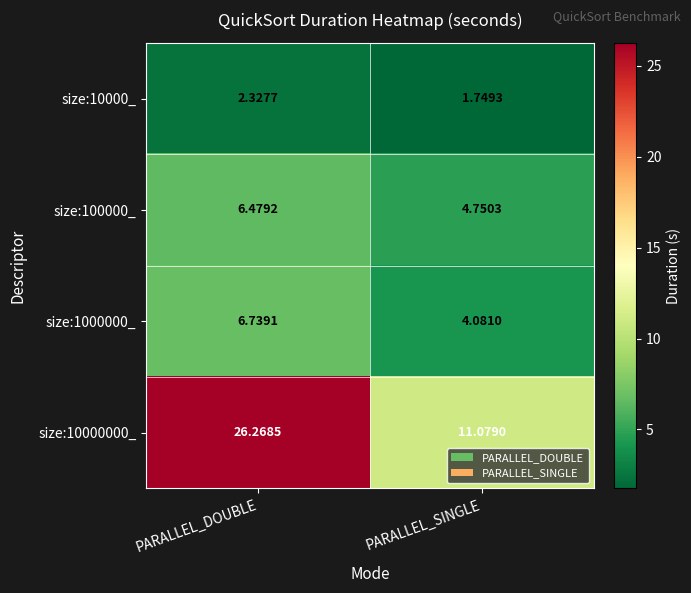

Where is size:10000_ nearest to the value 2?

PARALLEL_SINGLE